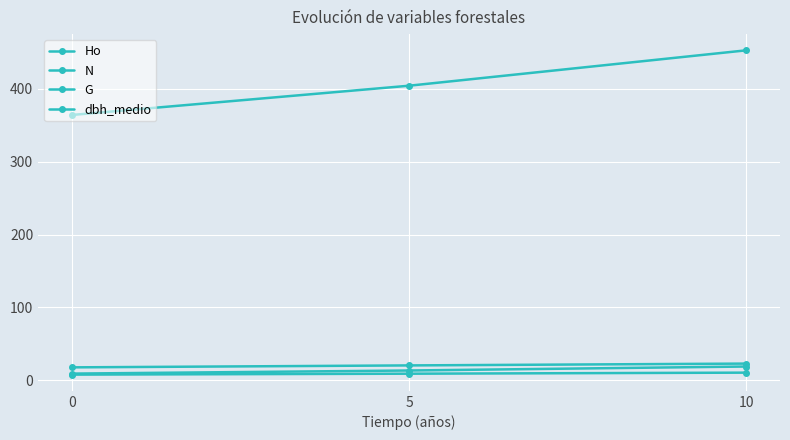

Reading left to right, transcribe all the data shown in this chart.

Ho: 0=7.7	5=9.0	10=10.4
N: 0=364.3	5=404.5	10=453.1
G: 0=9.1	5=13.4	10=18.8
dbh_medio: 0=17.7	5=20.4	10=22.9